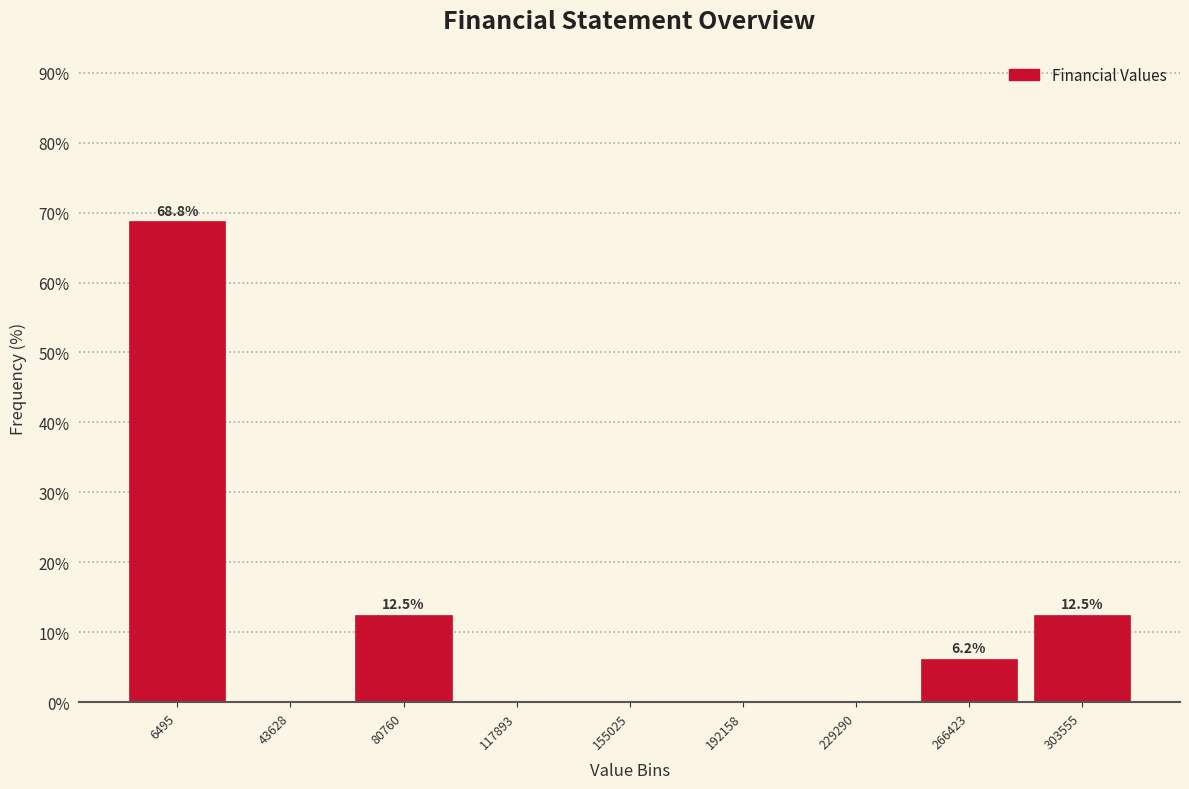

Over which range of the x-axis is the bar tallest?

-10000 to 25000